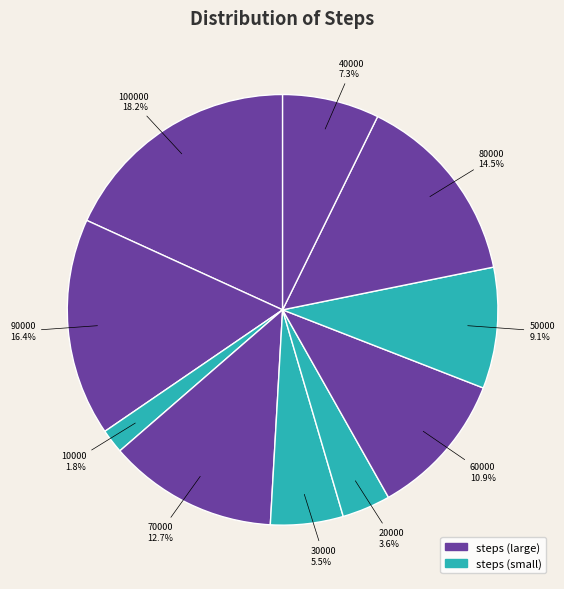

Which slice is the largest?

100000